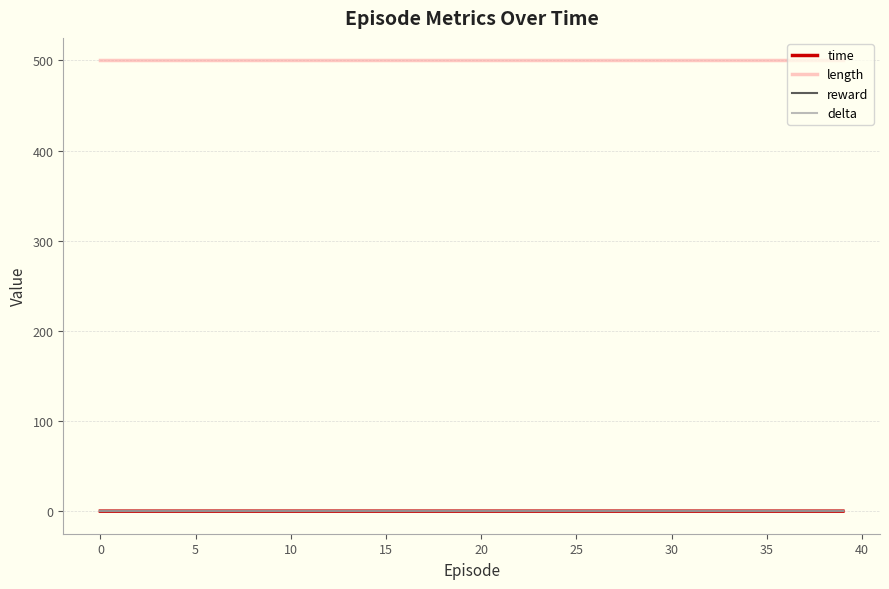

Is this an area chart (filled region under the line)?

No